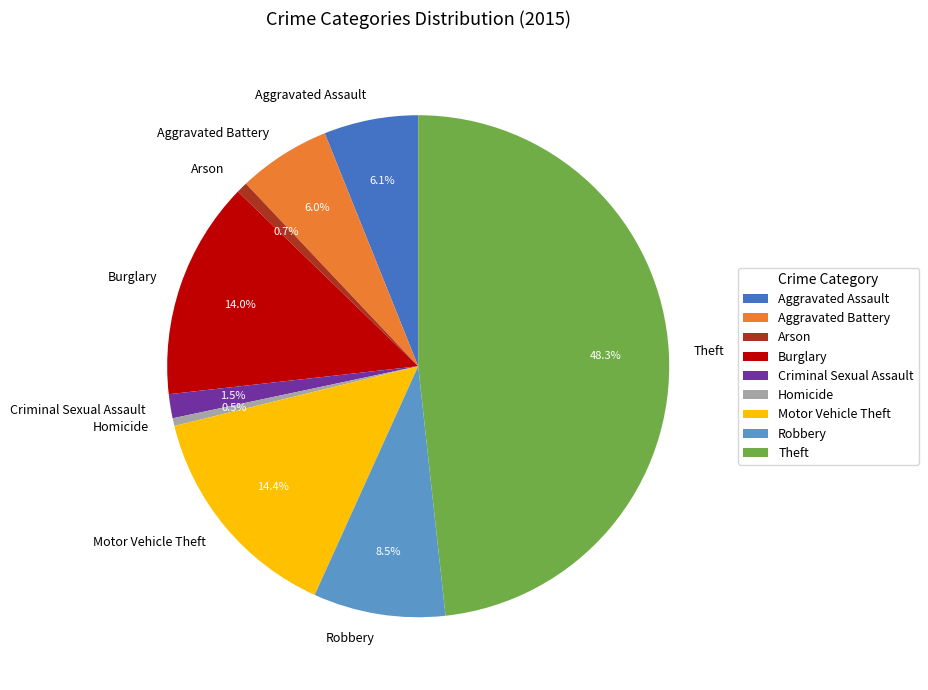

True or false: Burglary accounts for 5% of the total.

False